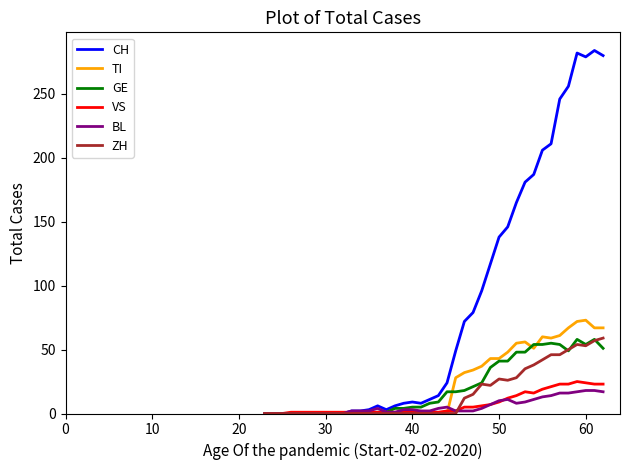

What is the sum of all TI values?

953